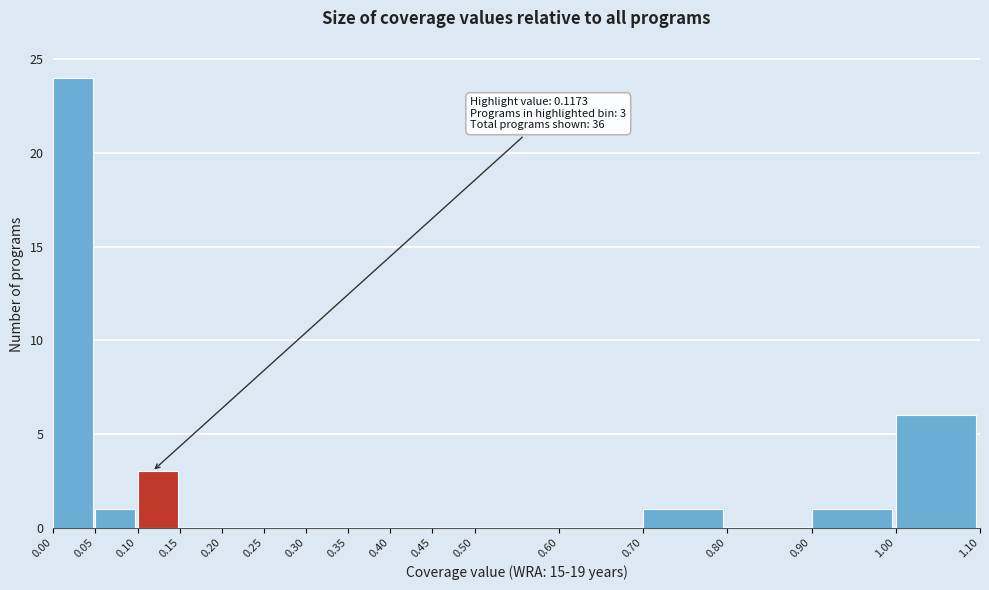

Which range on the x-axis has the tallest bar?

0.00 to 0.05